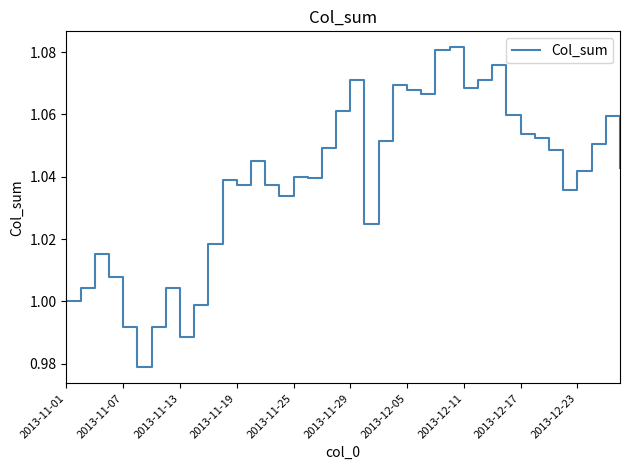

How many lines are shown in the chart?

1